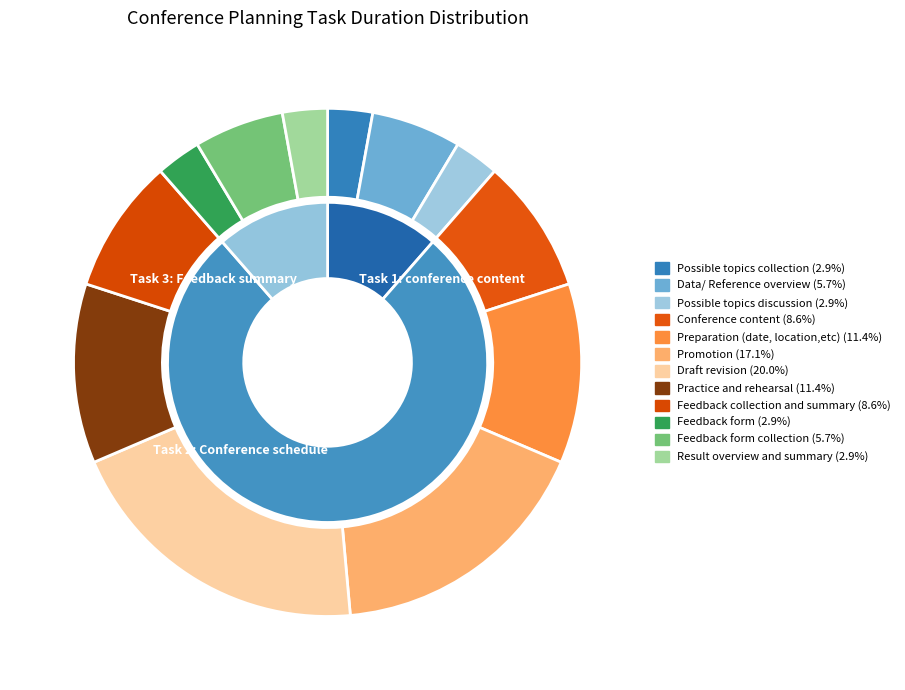

What percentage do Possible topics discussion and Feedback form collection together represent?

8.6%